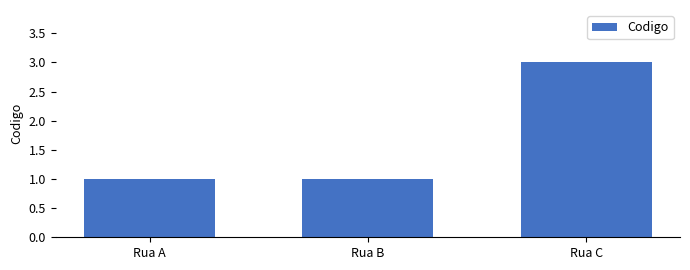

What is the value of the 2nd bar from the left?

1